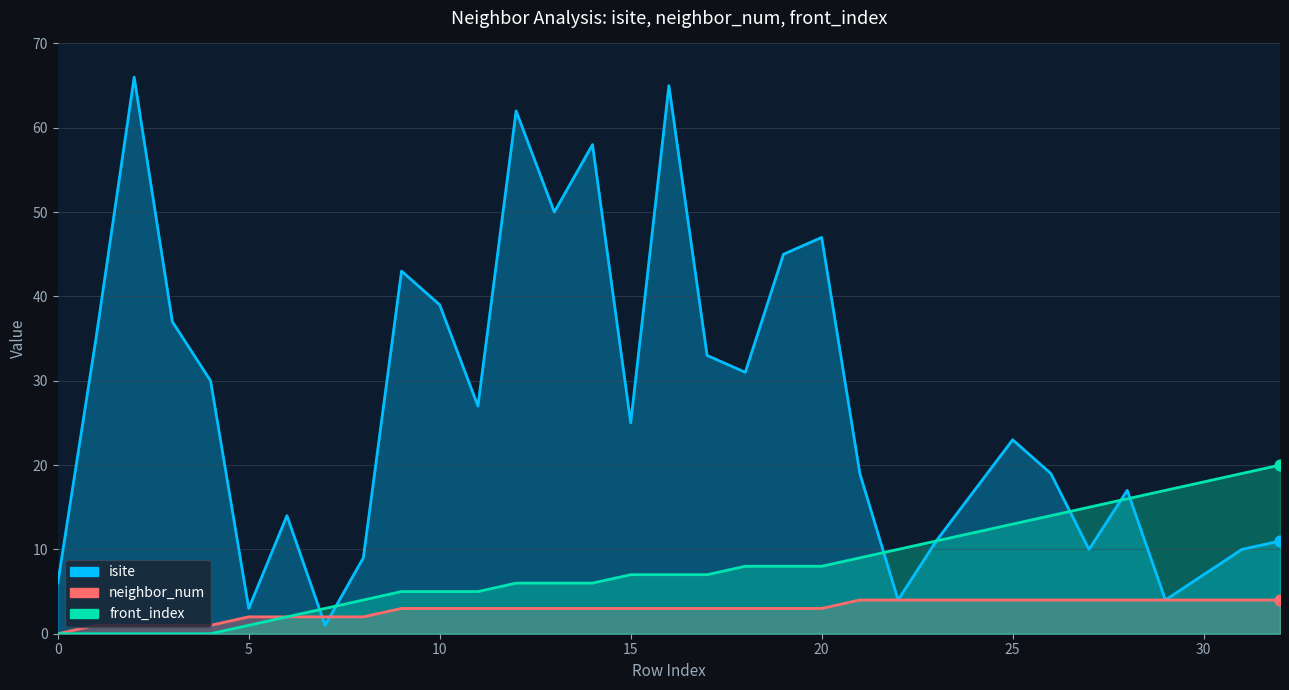

Which series has the largest total across all categories?

isite